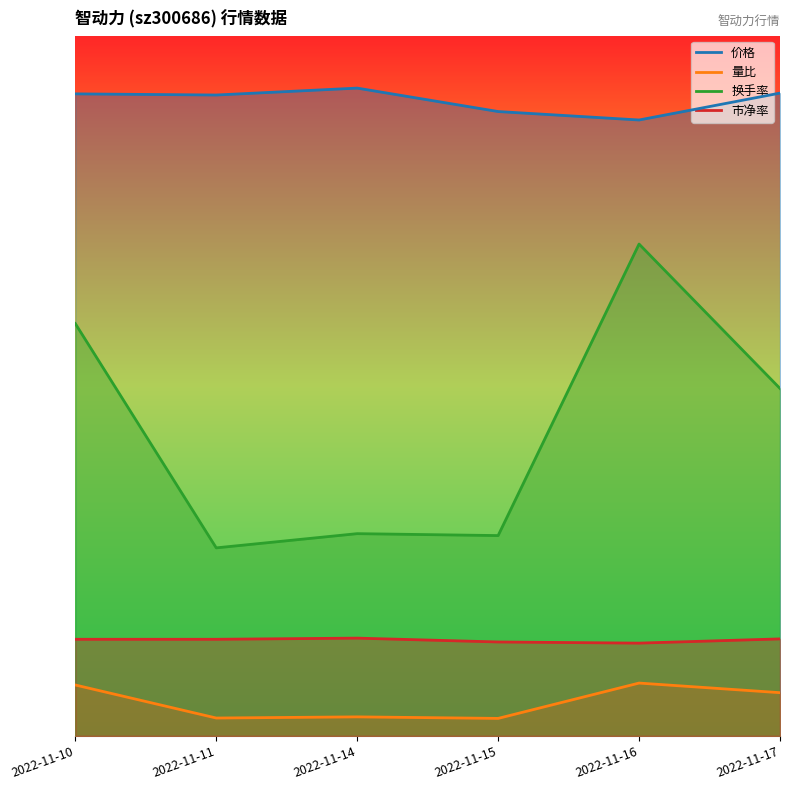

At which category does the chart reach its minimum across all series?

2022-11-15